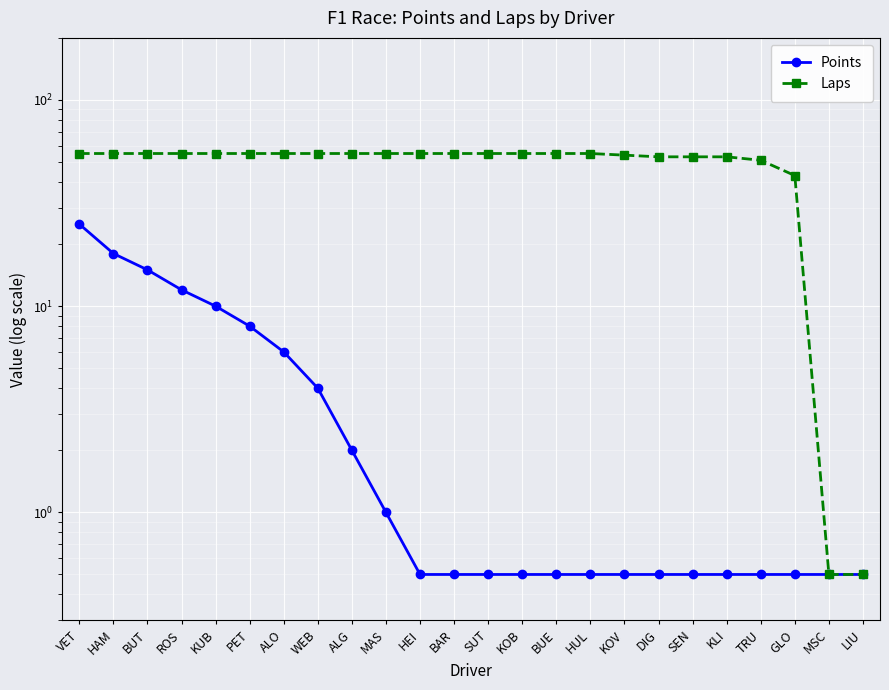

Which category has the lowest value across all series?

HEI